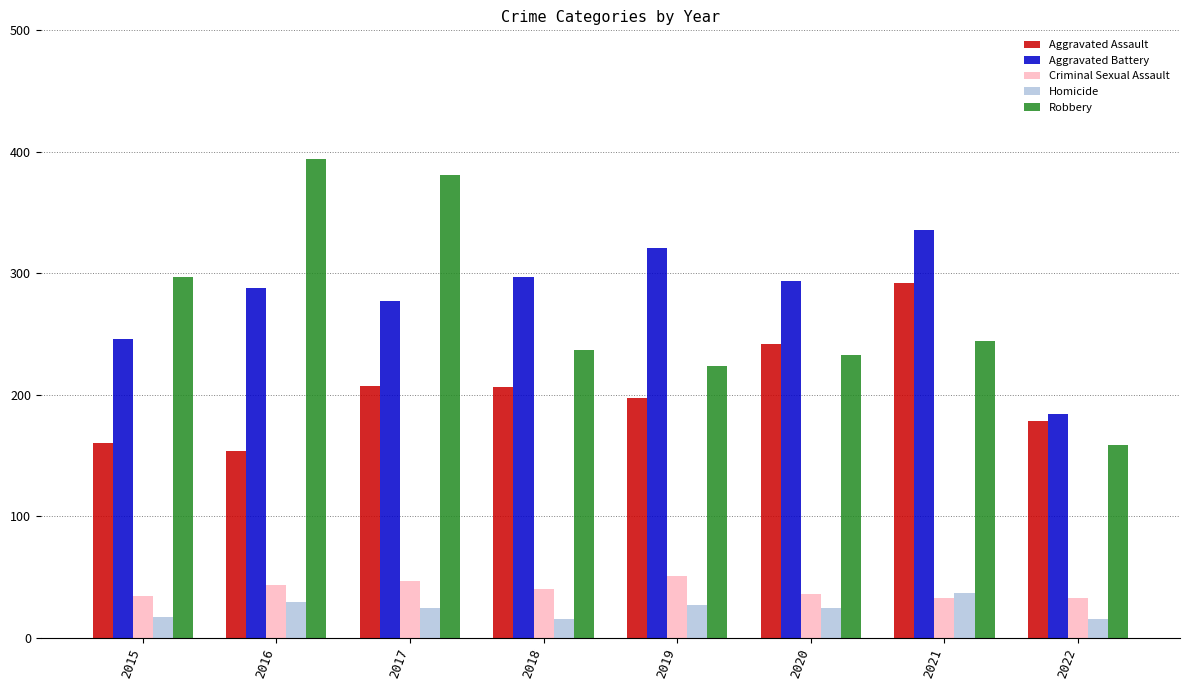

What is the sum of the Criminal Sexual Assault values at 2021 and 2022?

66